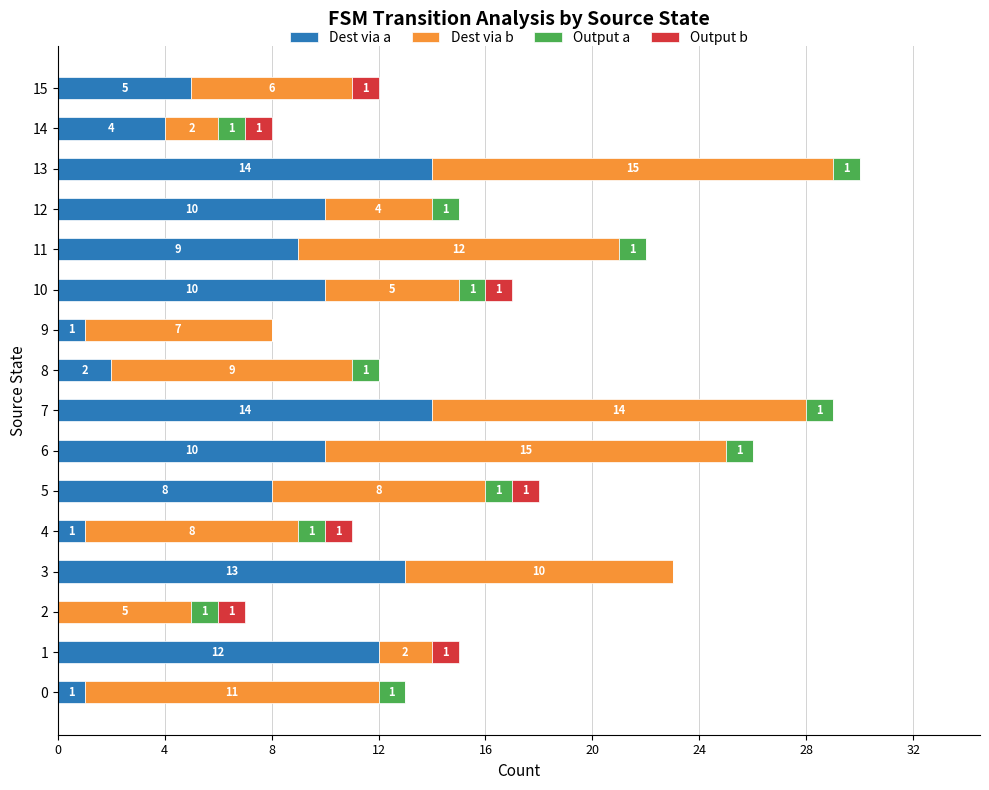

The Dest via a series shows 14 at 13. True or false?

True